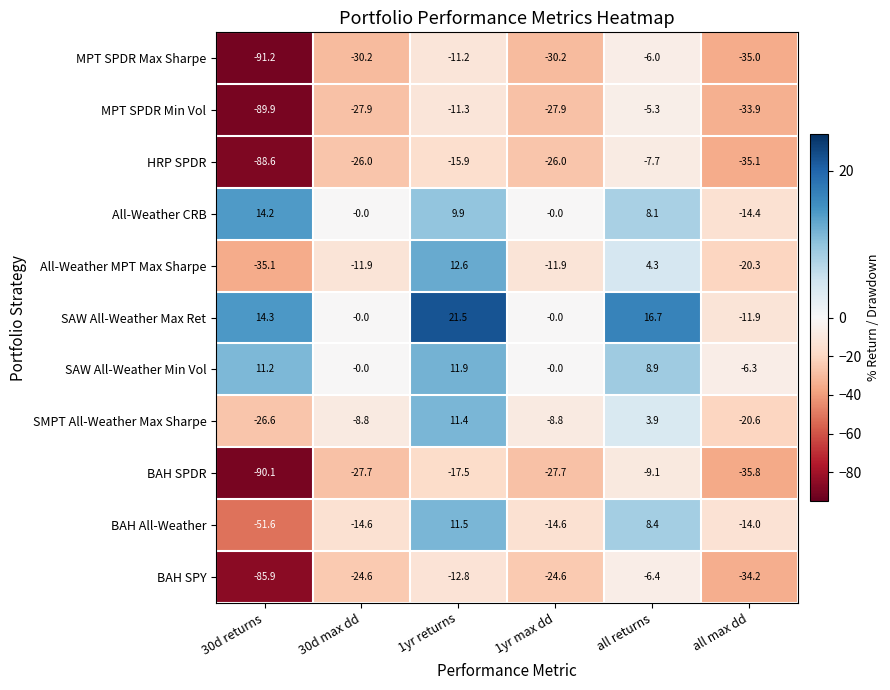

What is the sum of the HRP SPDR values at all returns and all max dd?

-42.8